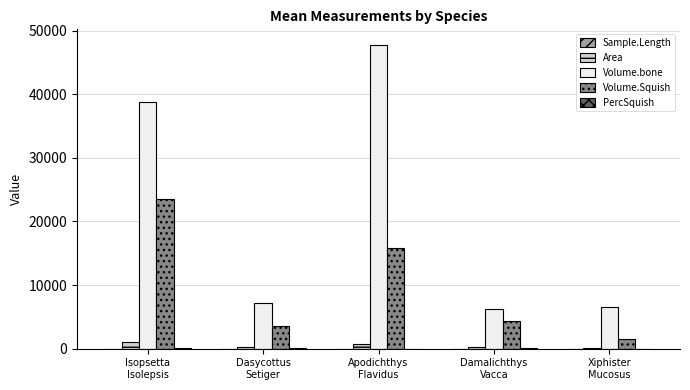

What is the greatest value displayed?

47800.0